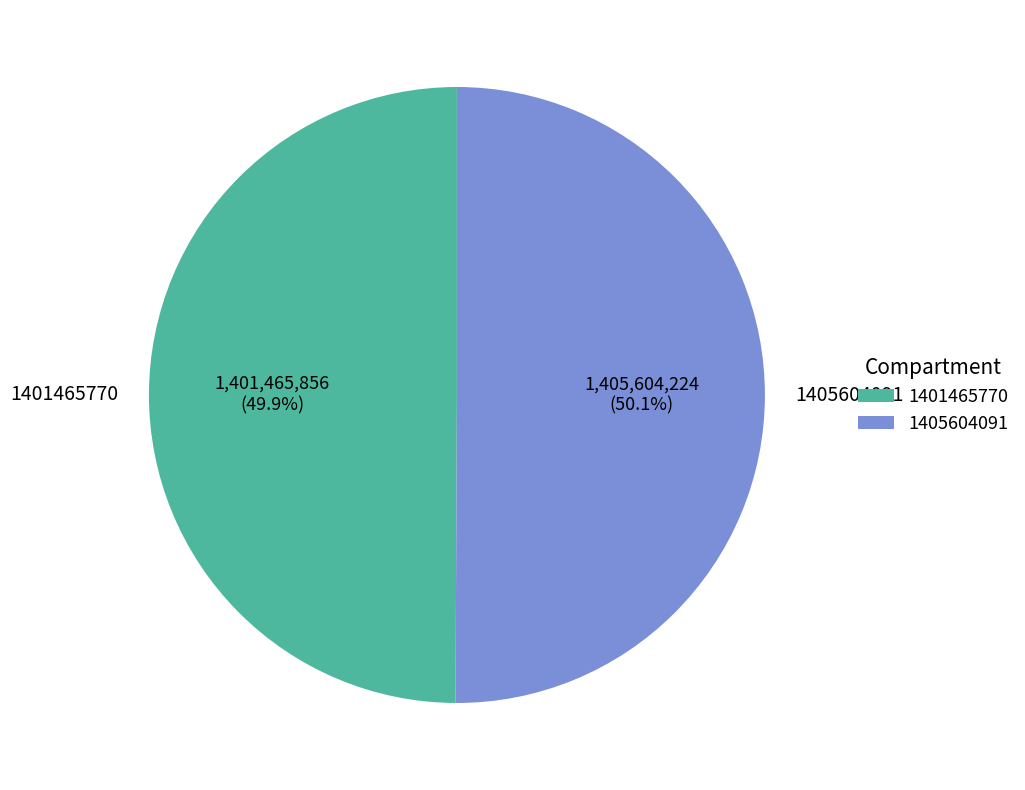

What is the ratio of the value at 1401465770 to the value at 1405604091?

1.0